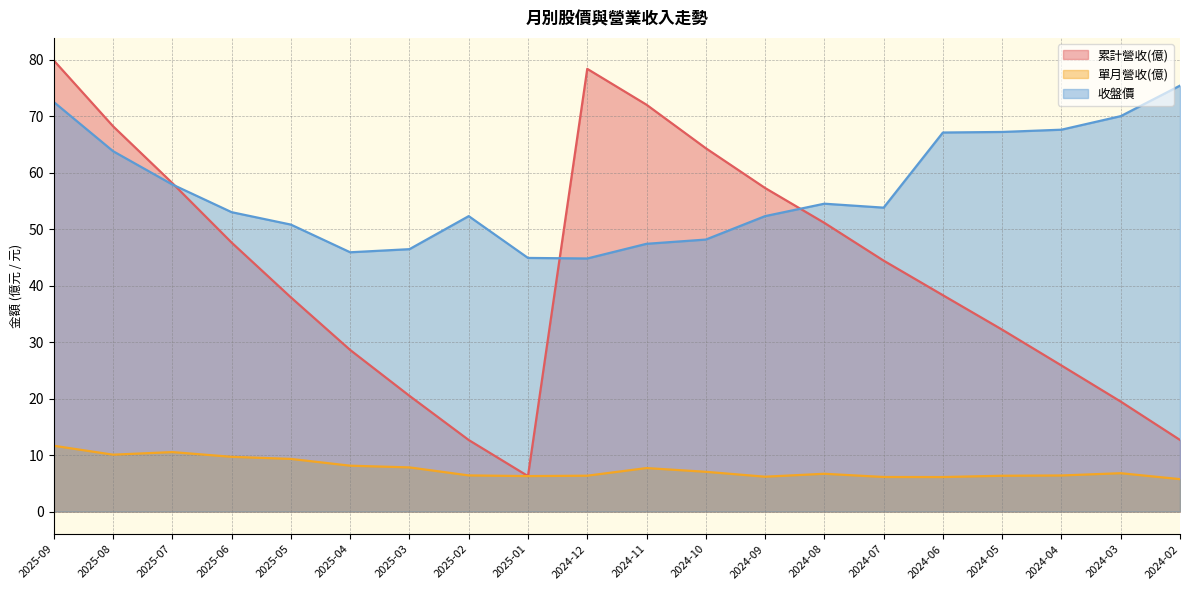

What is the label of the 3rd point from the left?

2025-07